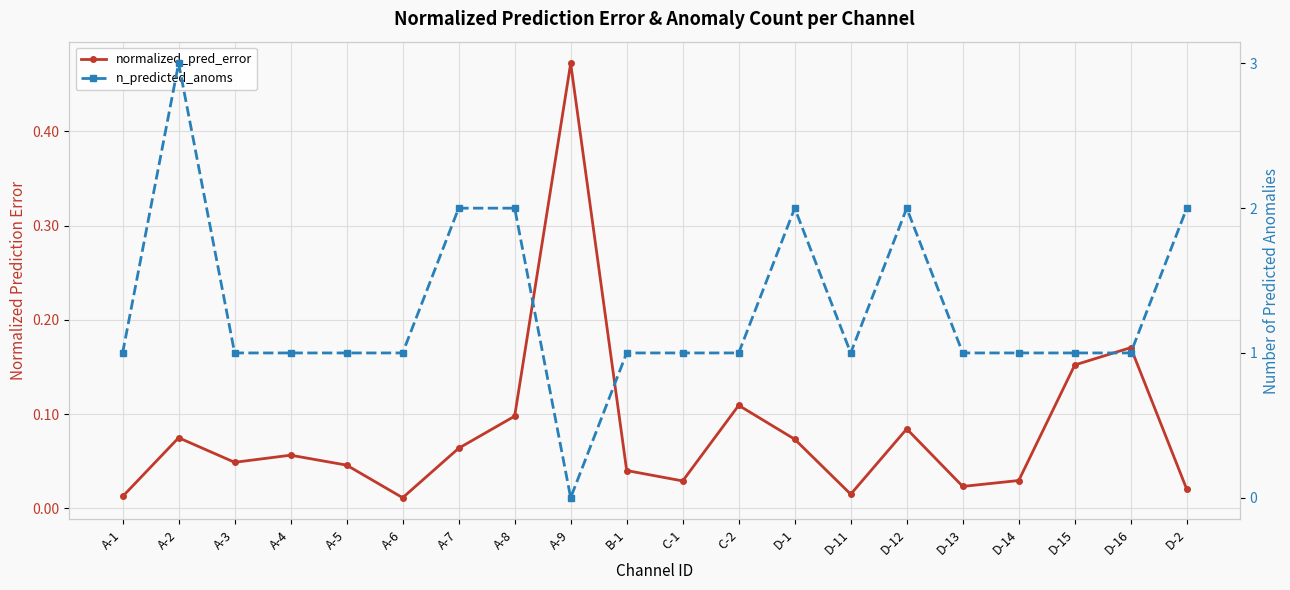

How many lines are shown in the chart?

2